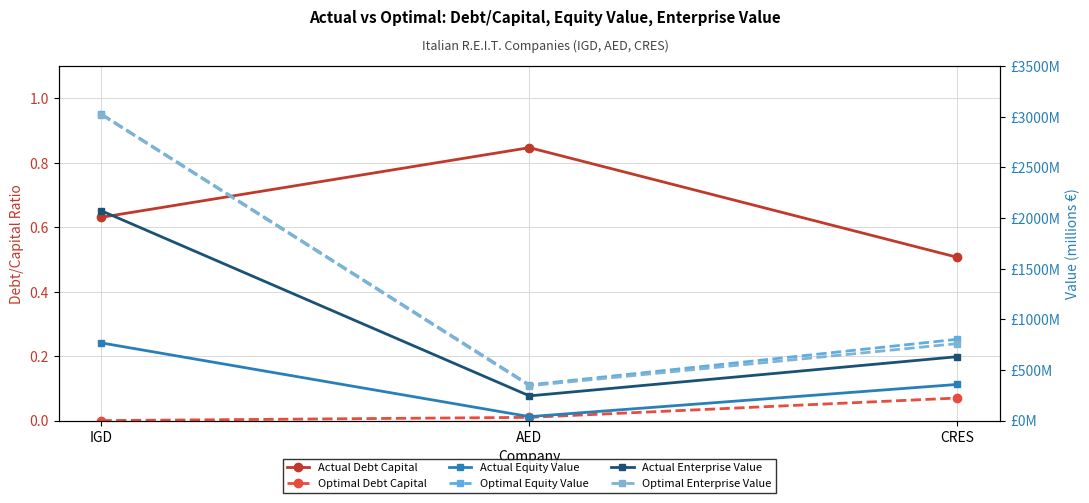

What is the sum of the Actual Debt Capital values at AED and CRES?

1.4